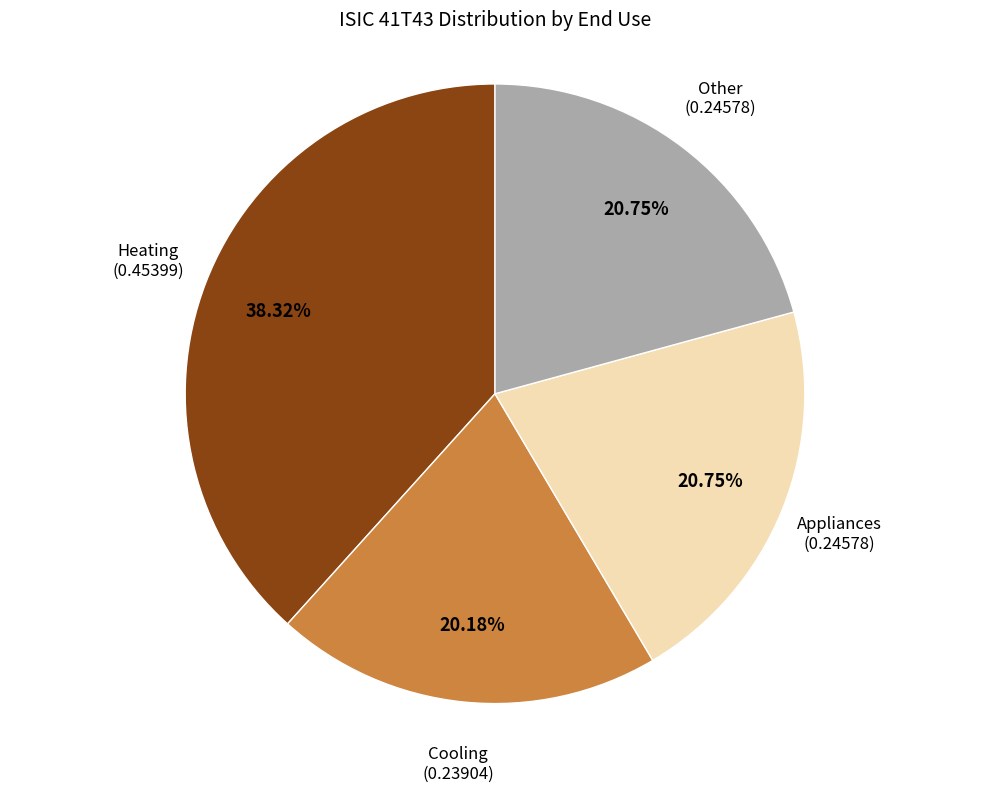

What is the total percentage of Heating and Appliances?

59.1%